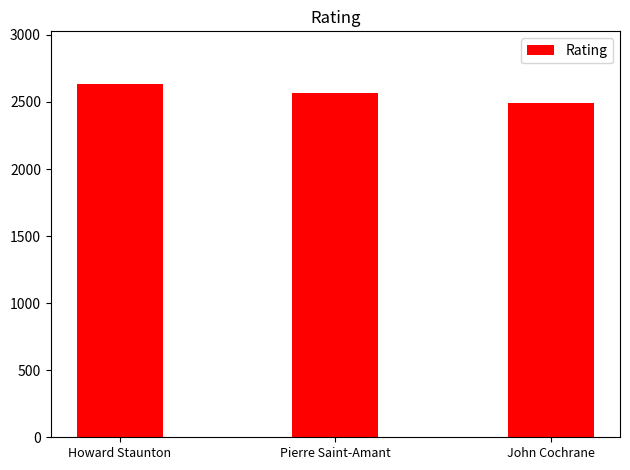

Which category has the highest value across all series?

Howard Staunton